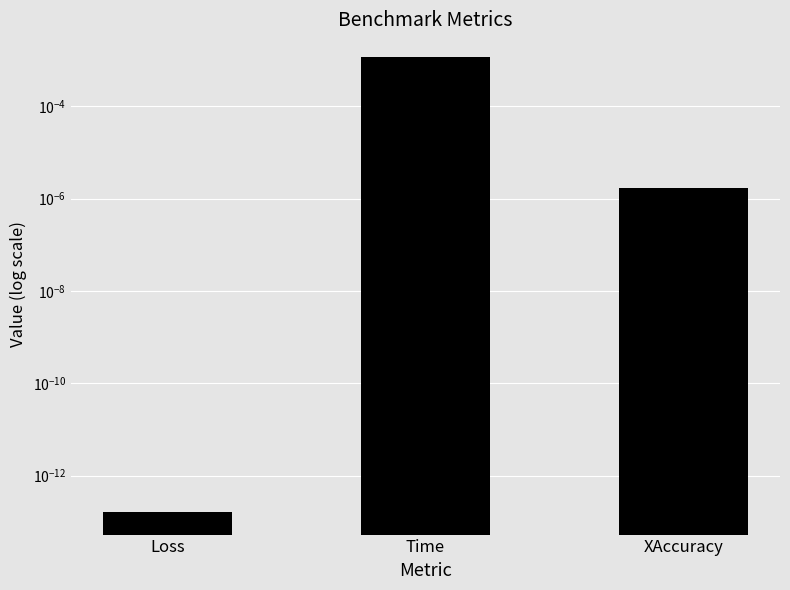

Where is the data nearest to the value 0?

Loss